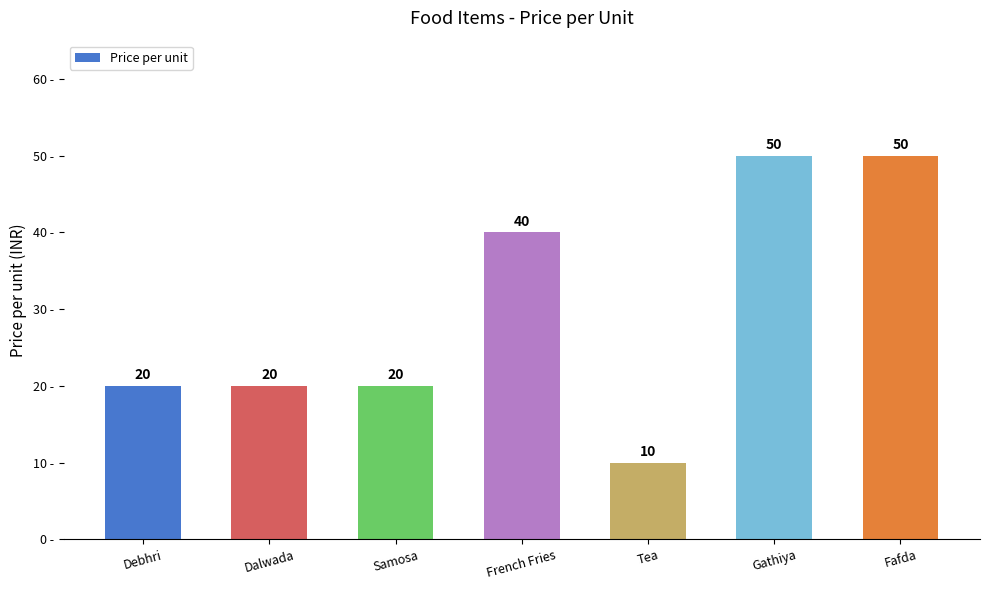

What is the ratio of the value at Debhri to the value at French Fries?

0.5